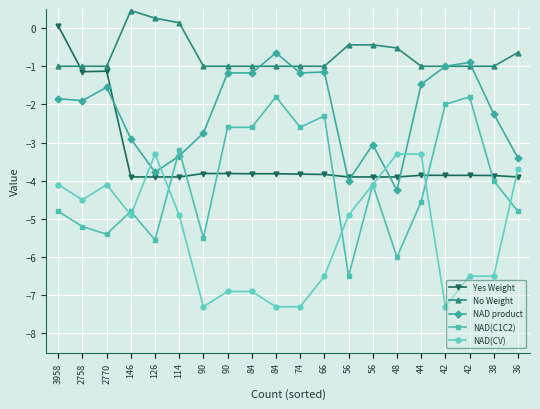

What is the difference between the NAD(CV) values at 42 and 114?

1.6